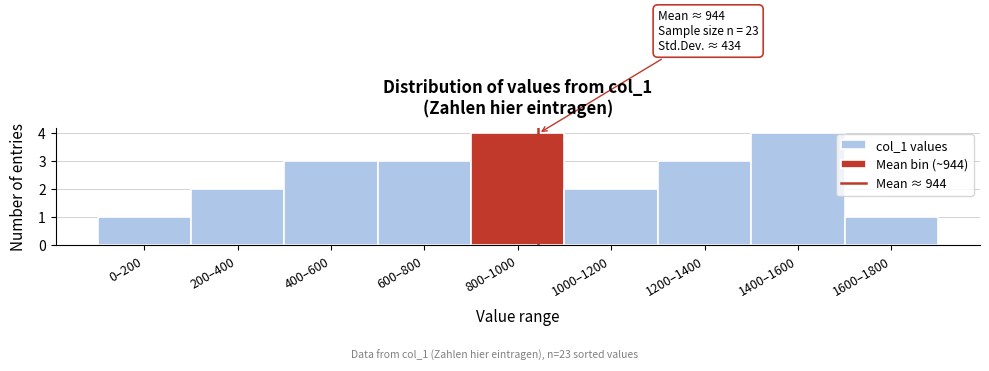

Reading left to right, transcribe all the data shown in this chart.

0–200=1	200–400=2	400–600=3	600–800=3	800–1000=4	1000–1200=2	1200–1400=3	1400–1600=4	1600–1800=1